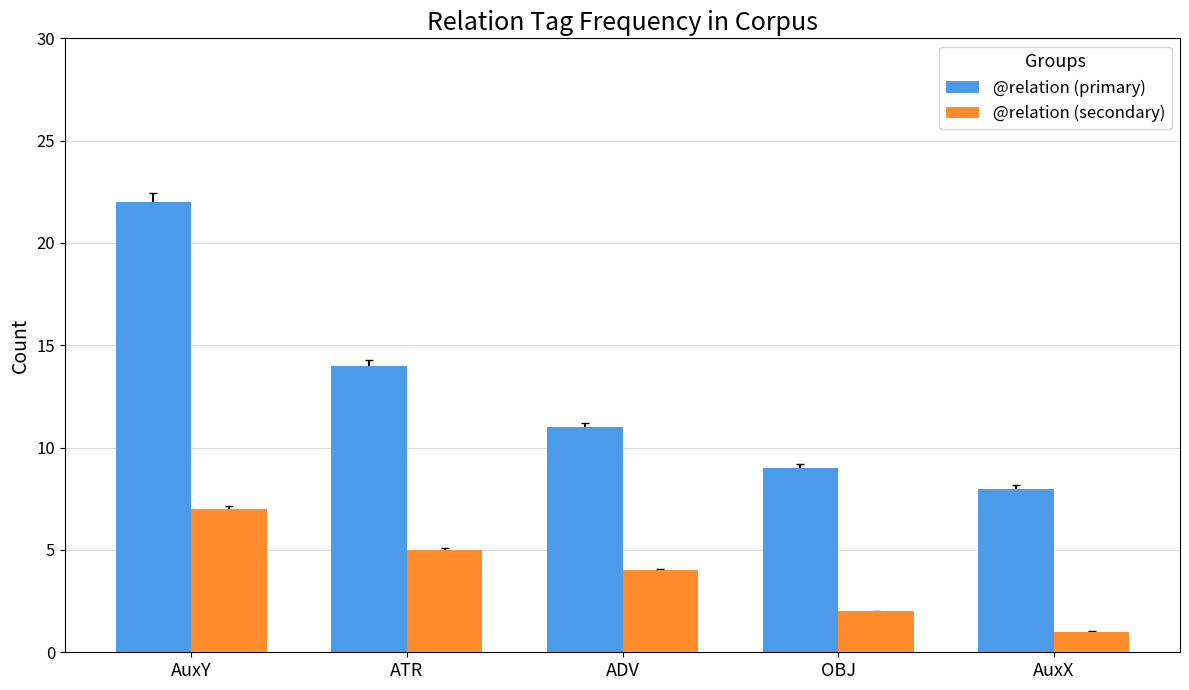

What is the spread (max minus min) of values at OBJ?

7